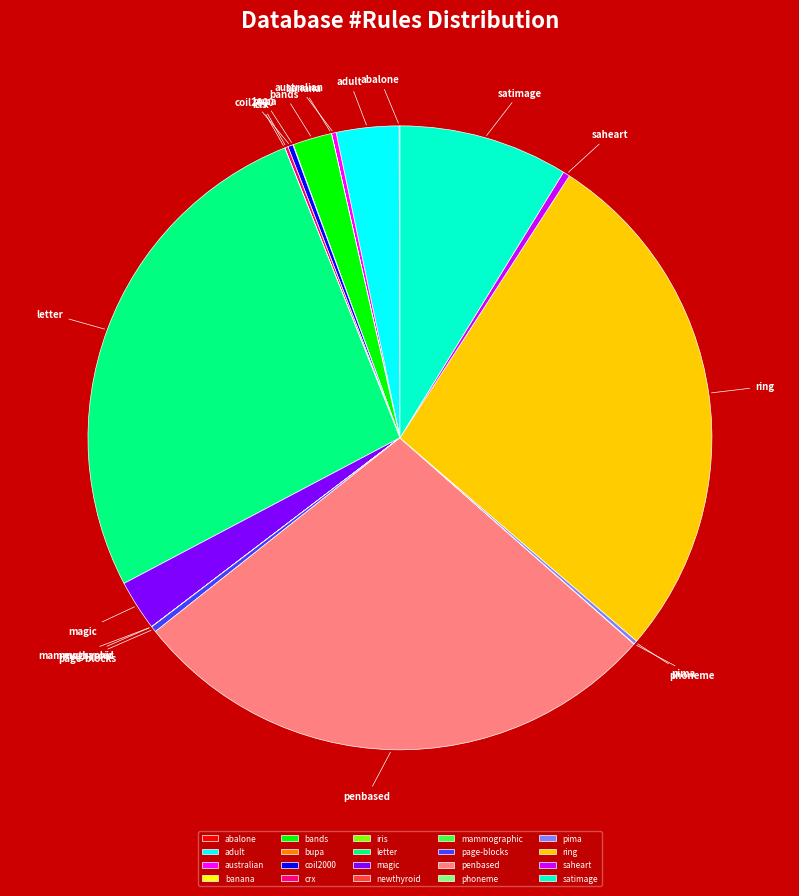

Is the sum of bands and satimage greater than half?

No